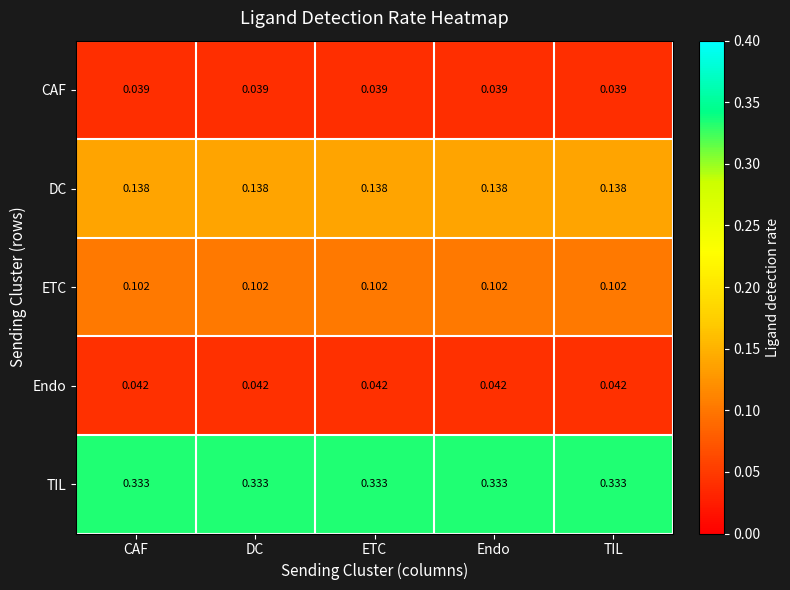

Which series has the largest total across all categories?

TIL